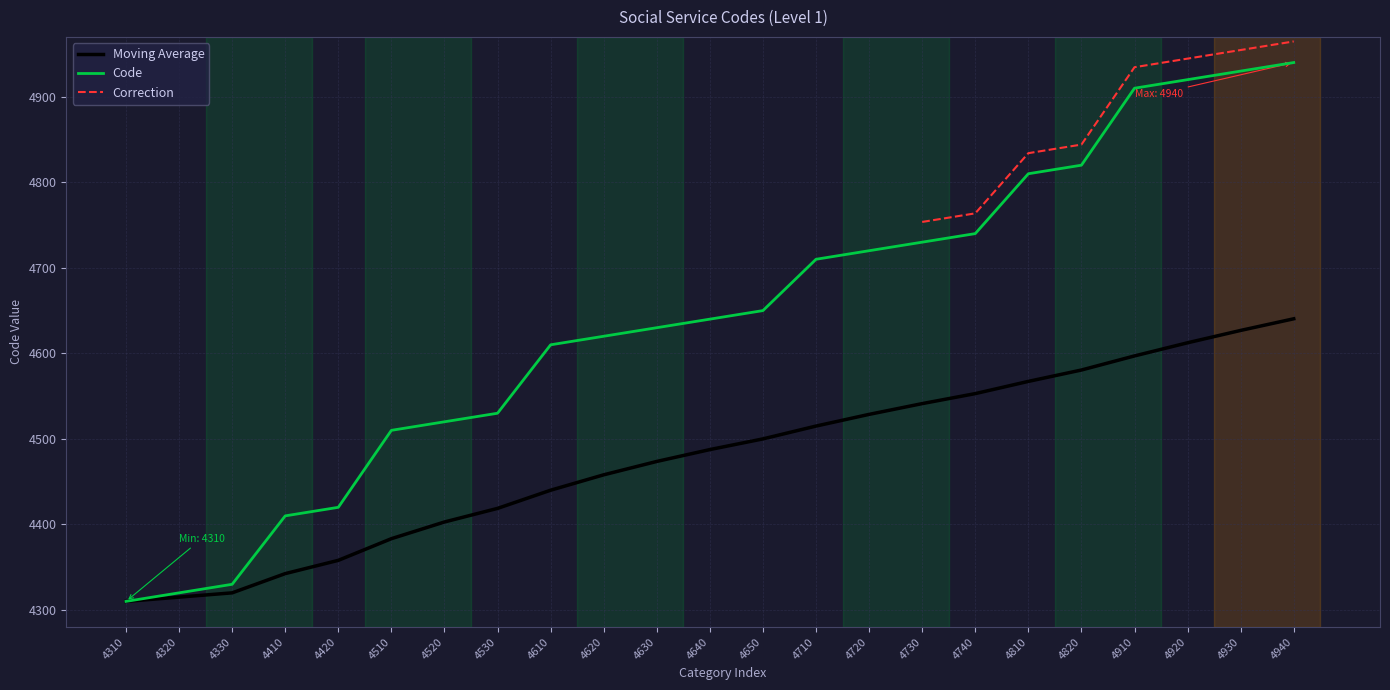

What is the difference between the maximum and minimum values?

630